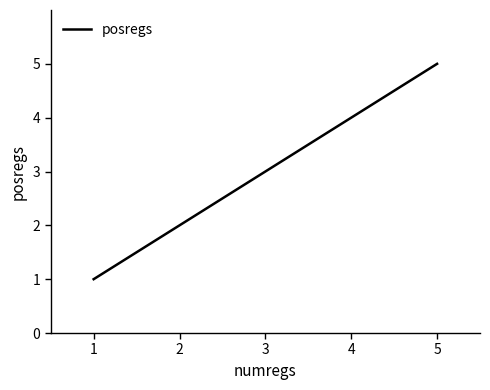

What is the sum of all values?

15